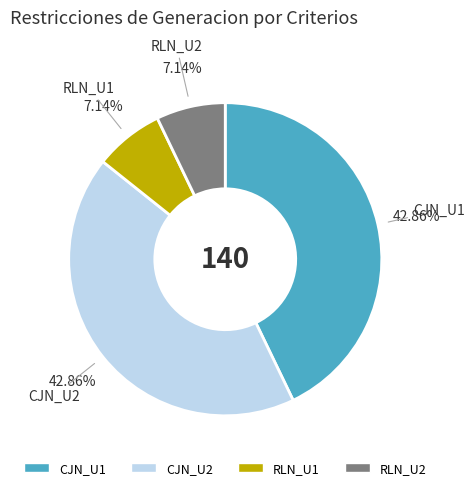

Approximately how many times larger is the value at RLN_U1 compared to RLN_U2?

1.0